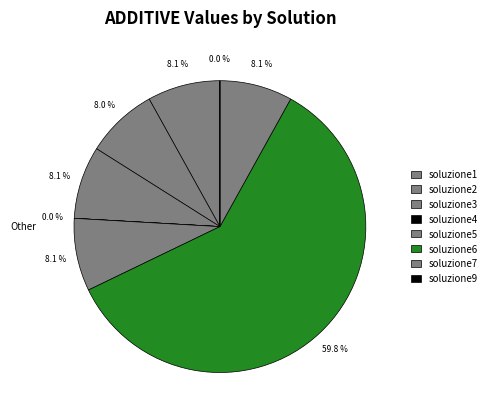

Does any single category account for the majority?

Yes